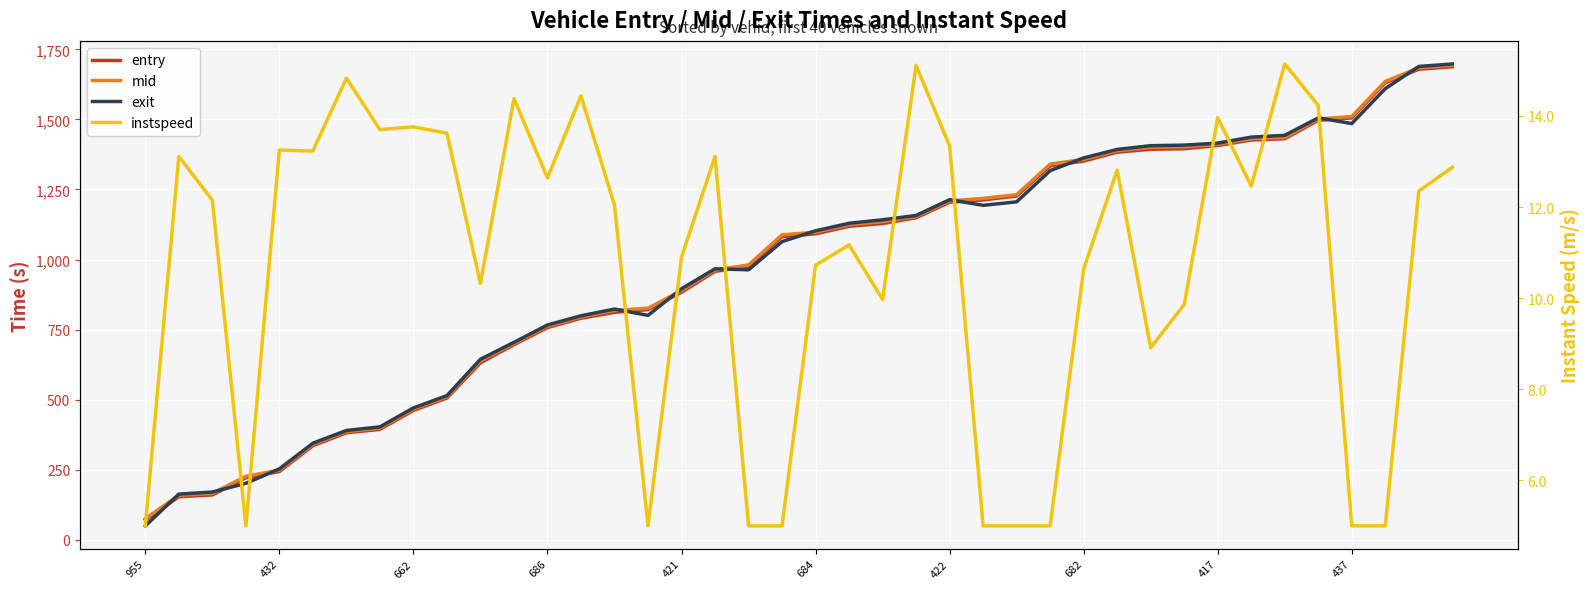

At which label does exit reach its minimum?

955